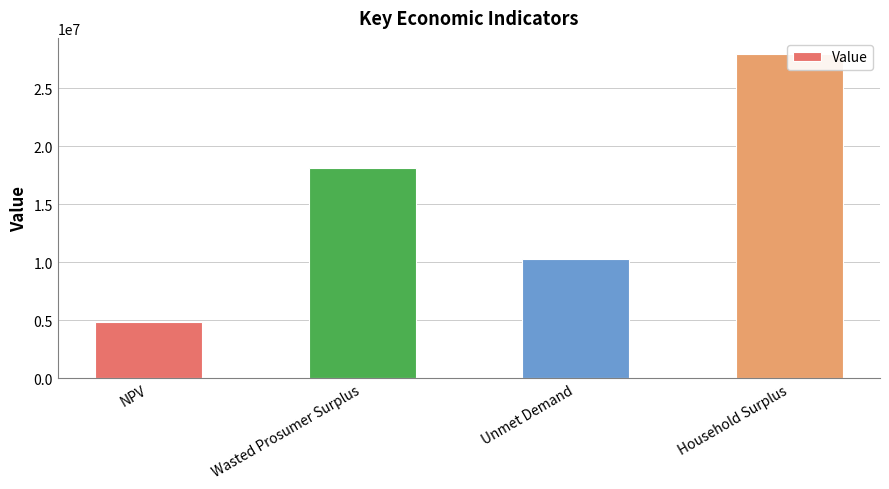

At which label is the value closest to 16415975?

Wasted Prosumer Surplus